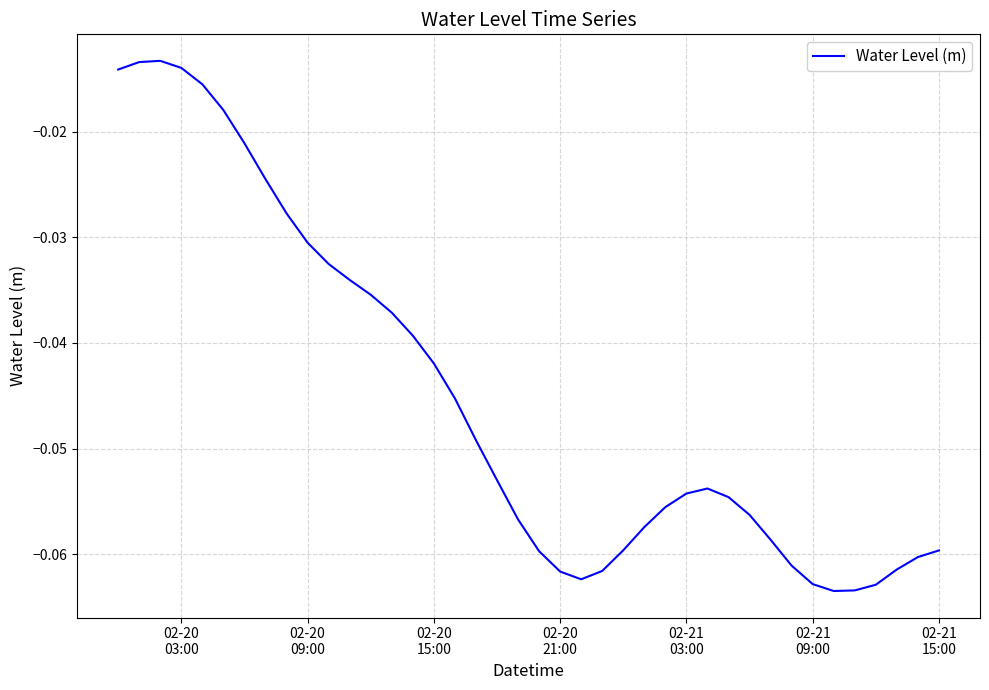

Reading left to right, list all the values displayed in this chart.

-0.0	-0.0	-0.0	-0.0	-0.0	-0.0	-0.0	-0.0	-0.0	-0.0	-0.0	-0.0	-0.0	-0.0	-0.0	-0.0	-0.0	-0.0	-0.1	-0.1	-0.1	-0.1	-0.1	-0.1	-0.1	-0.1	-0.1	-0.1	-0.1	-0.1	-0.1	-0.1	-0.1	-0.1	-0.1	-0.1	-0.1	-0.1	-0.1	-0.1